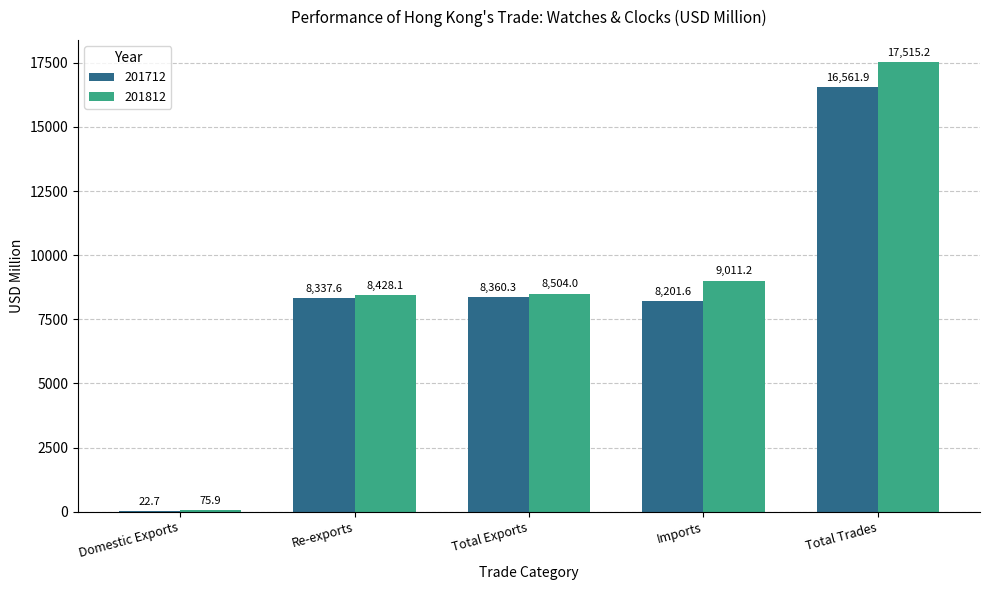

Where does the 201712 series first go above 8337?

Re-exports